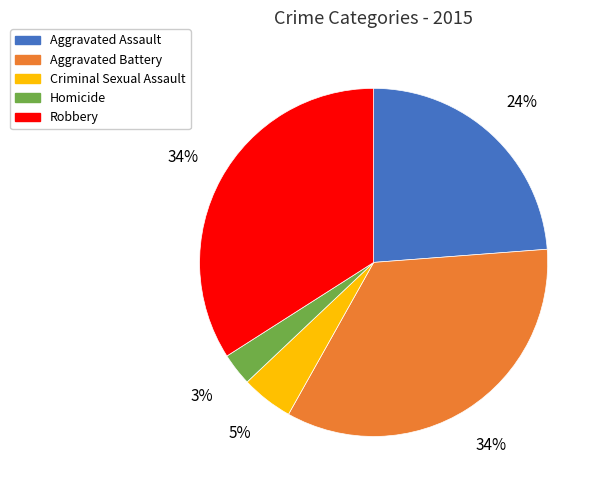

Approximately how many times larger is the value at Aggravated Assault compared to Robbery?

0.7